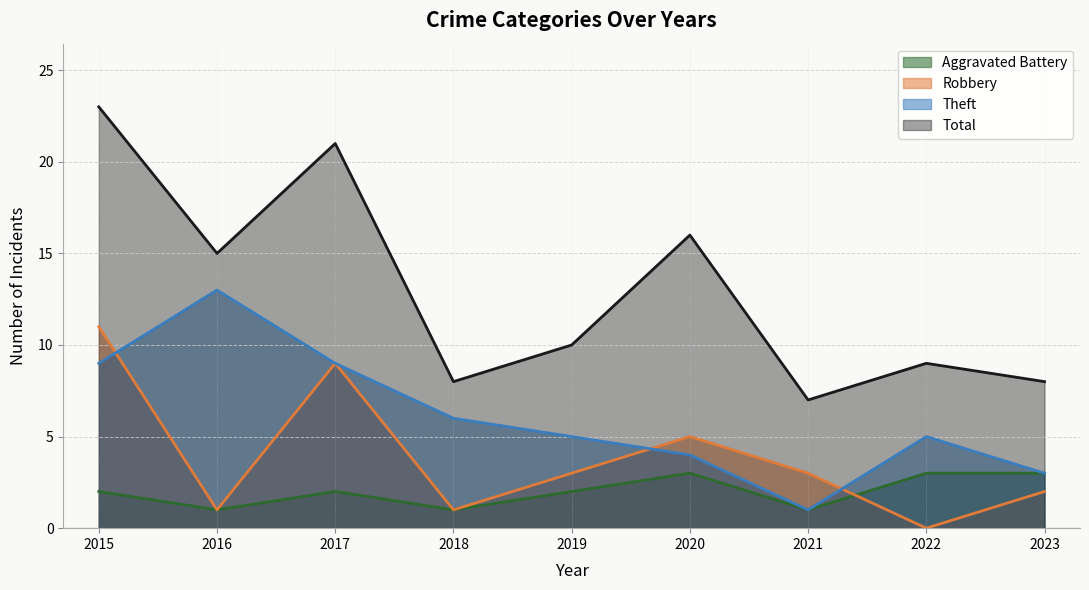

Where is the first local maximum for Robbery?

2017